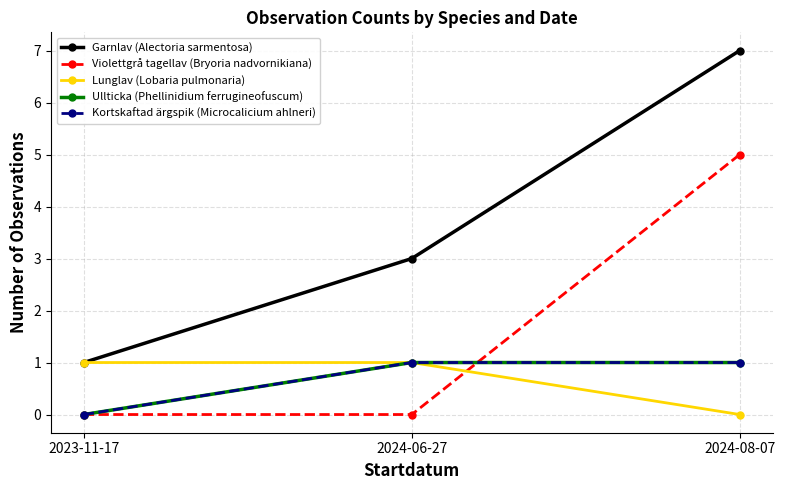

The Garnlav (Alectoria sarmentosa) series shows 10 at 2024-08-07. True or false?

False